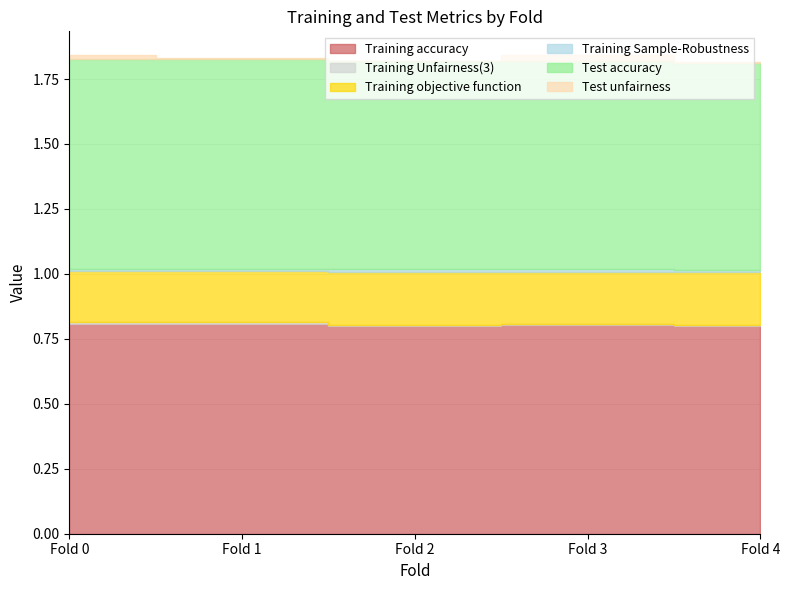

True or false: Training objective function has more than 0 interior local peaks.

True